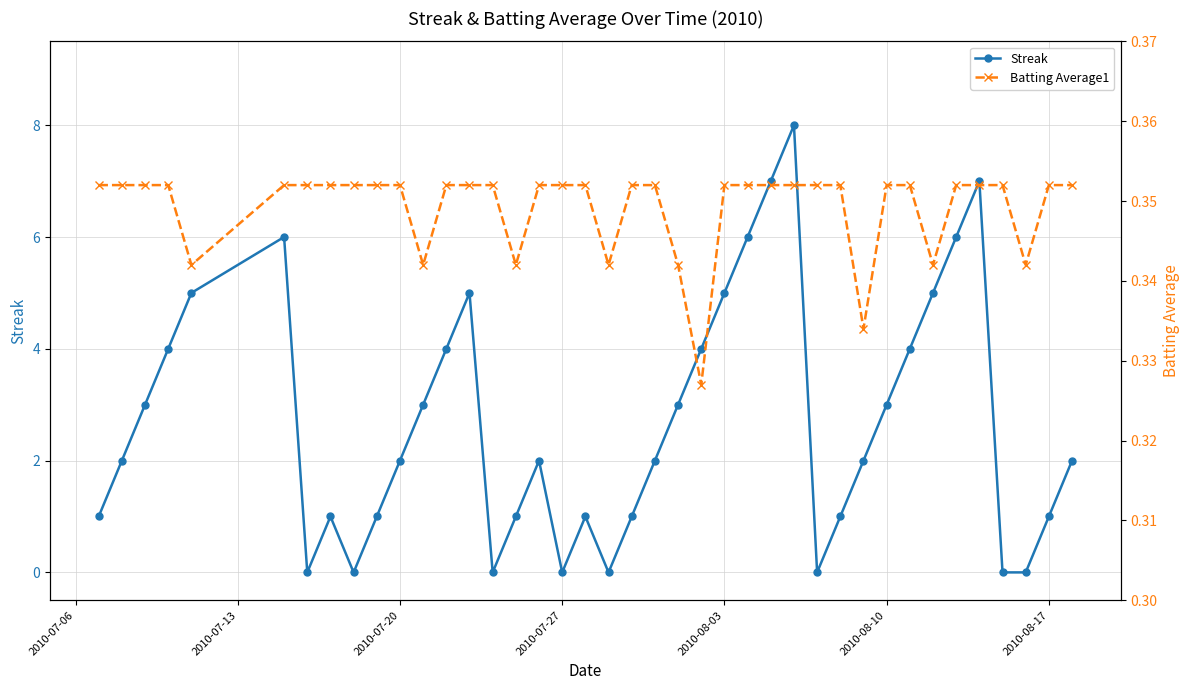

Count the number of categories in the chart.

40